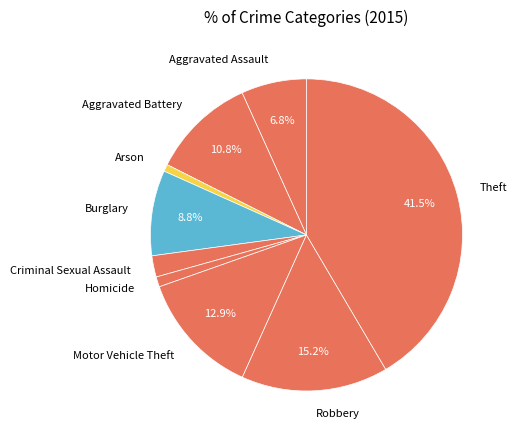

Is it true that Homicide is 1% of the pie?

True